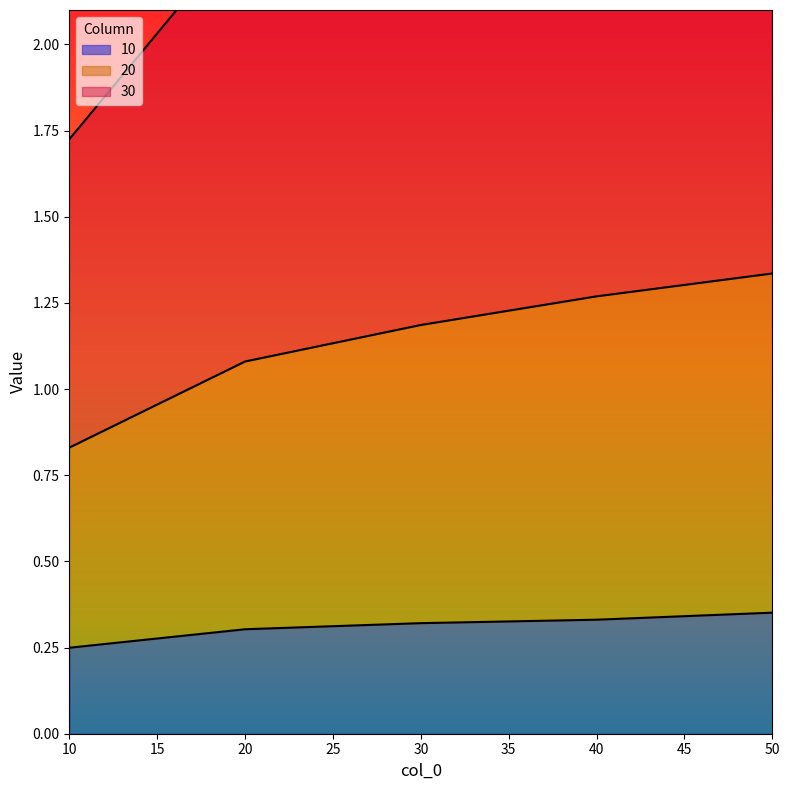

Is the value of 30 at 10 greater than the value of 20 at 20?

Yes